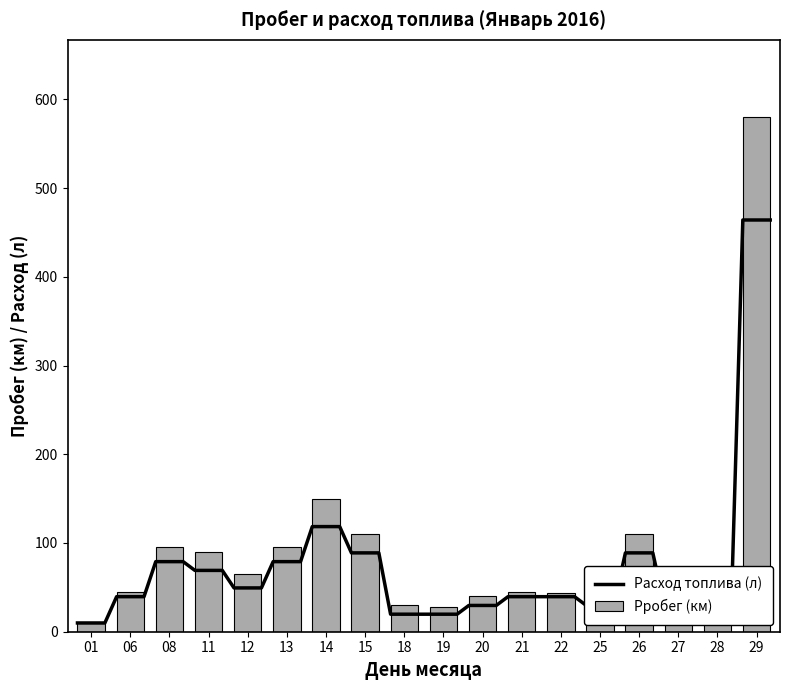

How many data points are less than 45?

8